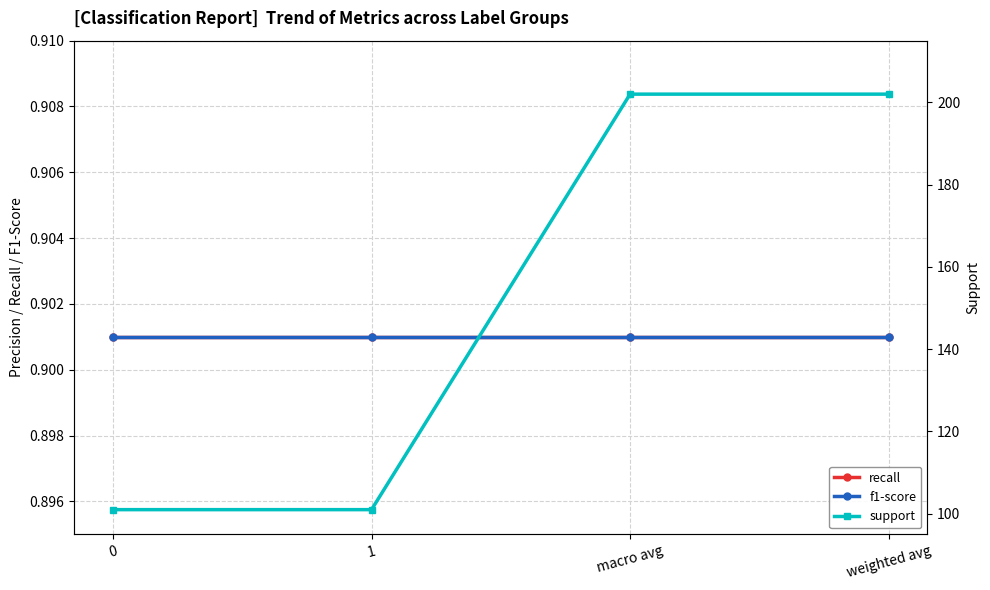

What is the difference between the maximum and second lowest values in the support series?

101.0